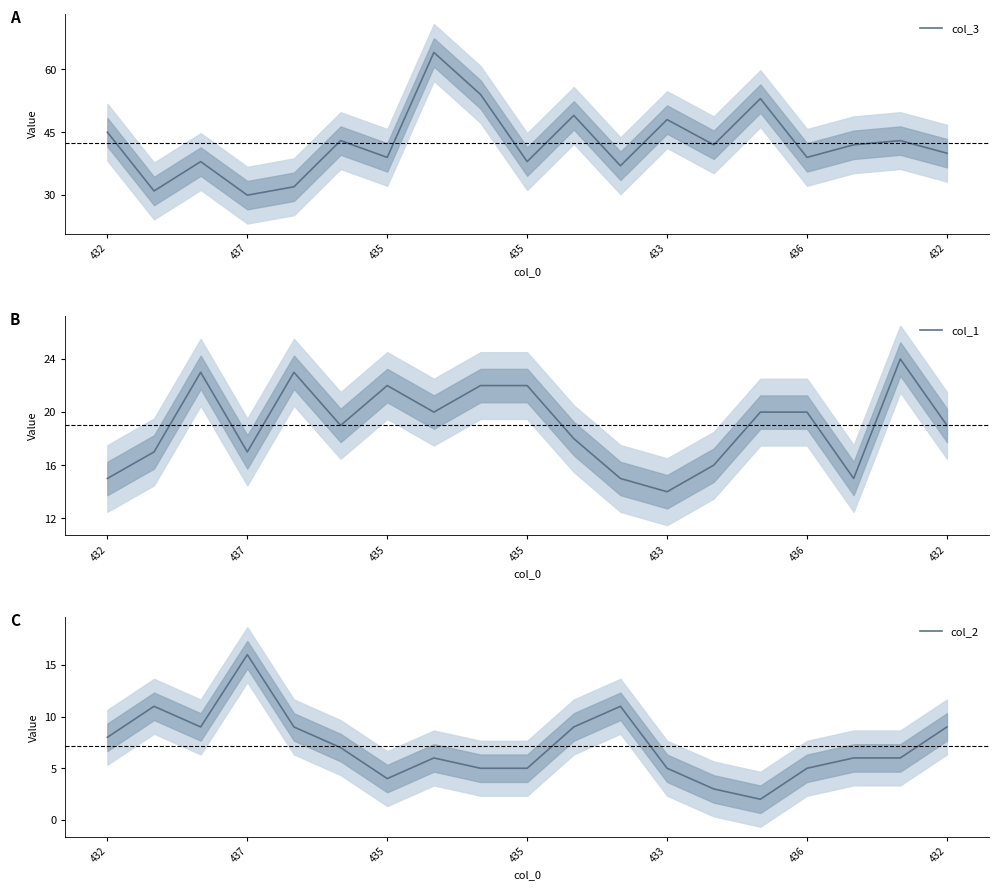

Where is col_2 nearest to the value 9?

435